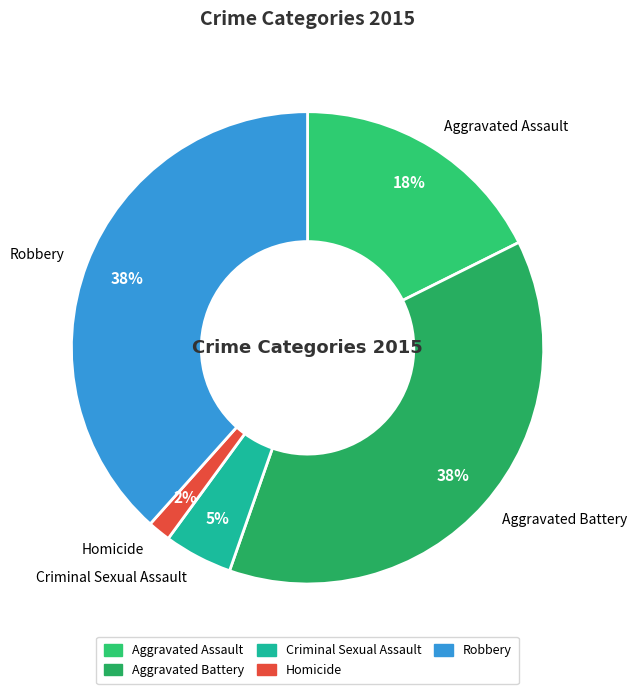

Do Robbery and Homicide together represent more than half of the pie?

No